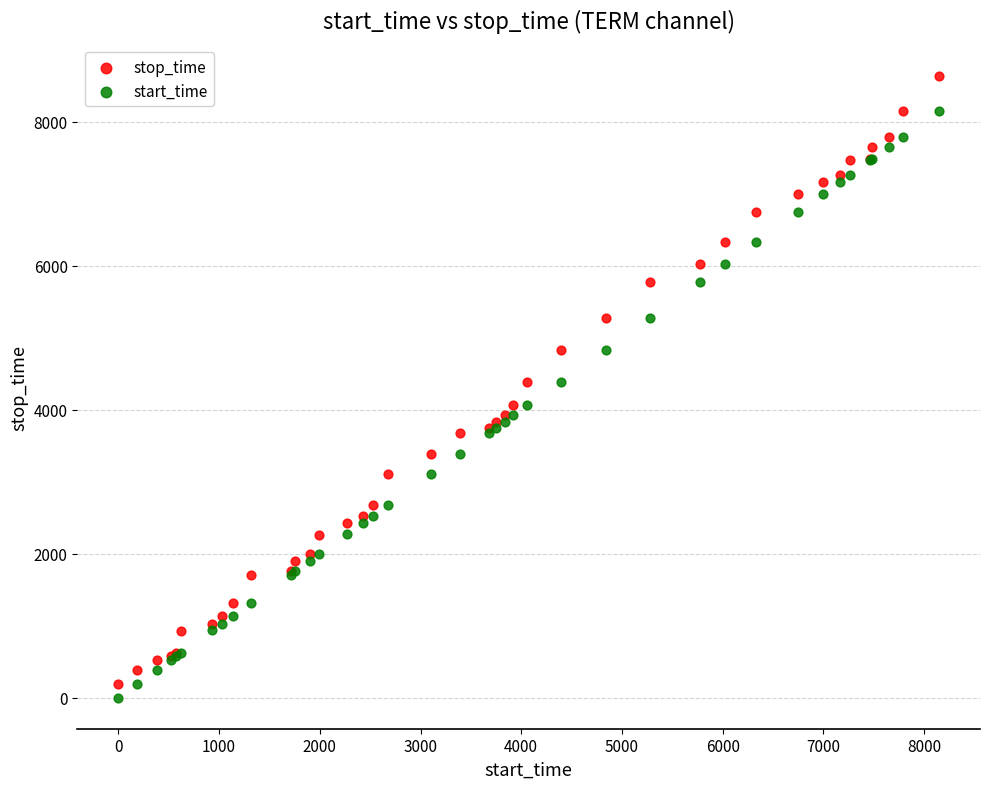

Which series reaches the maximum Y coordinate?

stop_time